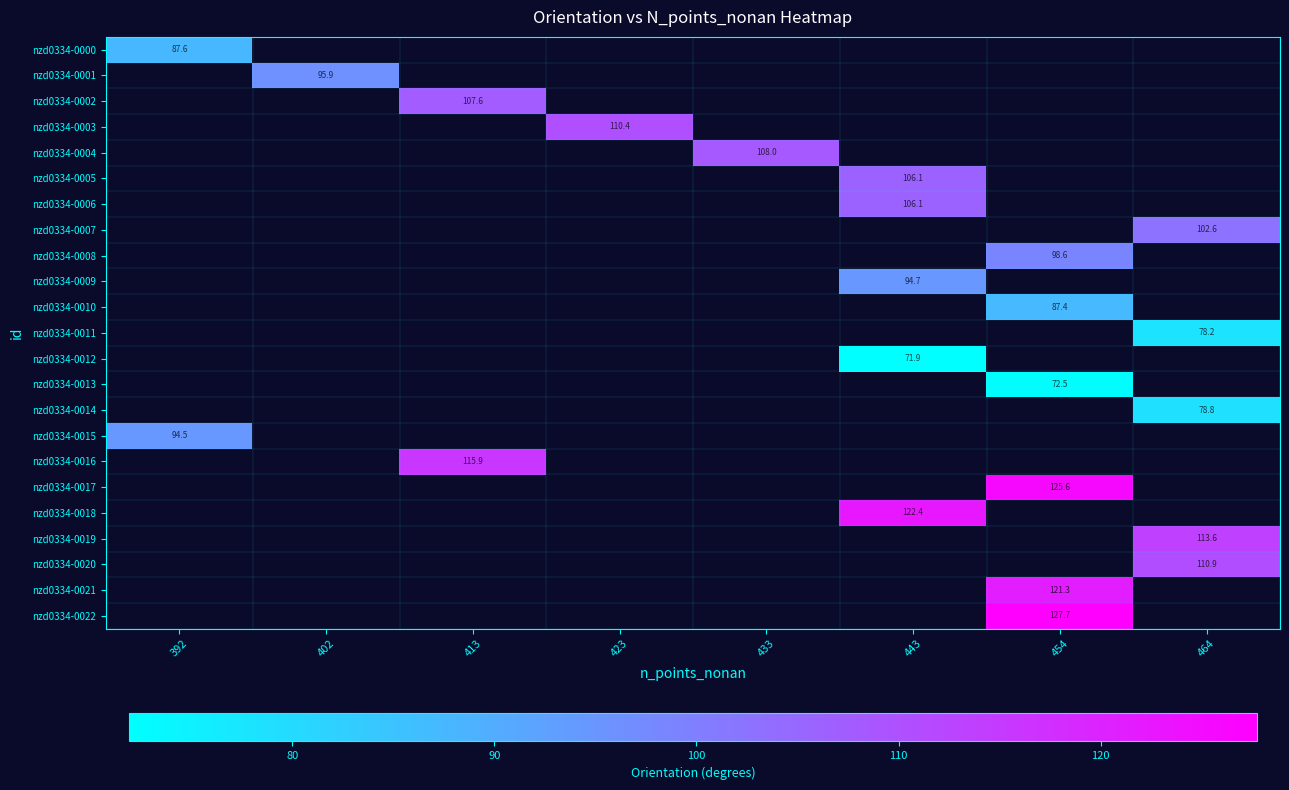

Which category has the highest value across all series?

454